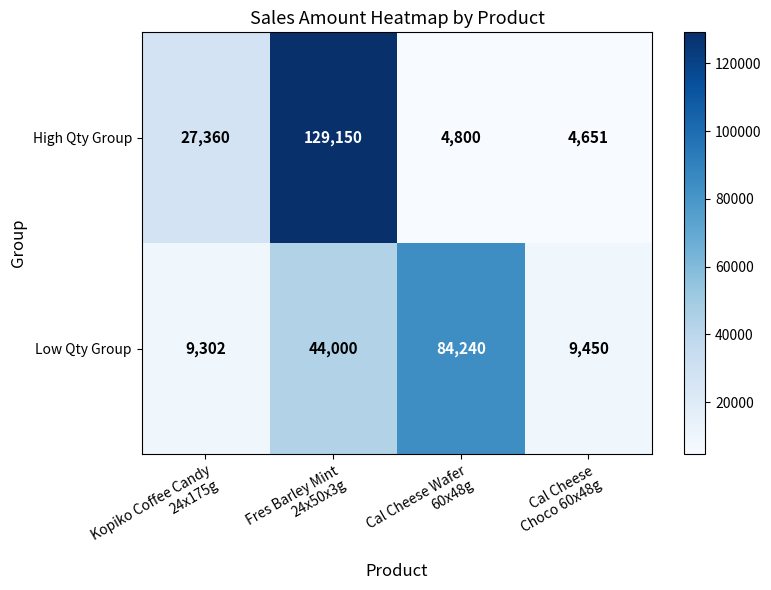

Reading left to right, what are all the values shown in this chart?

High Qty Group: 27360	129150	4800	4651
Low Qty Group: 9302	44000	84240	9450